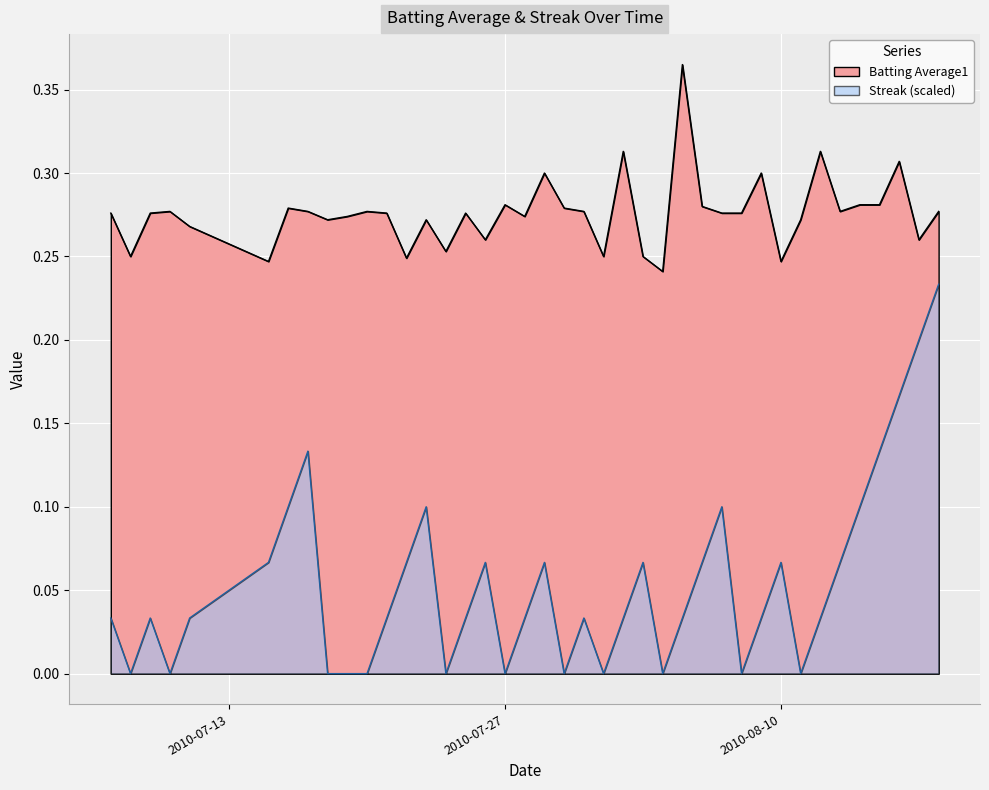

At which category is the sum across all series the highest?

2010-08-18